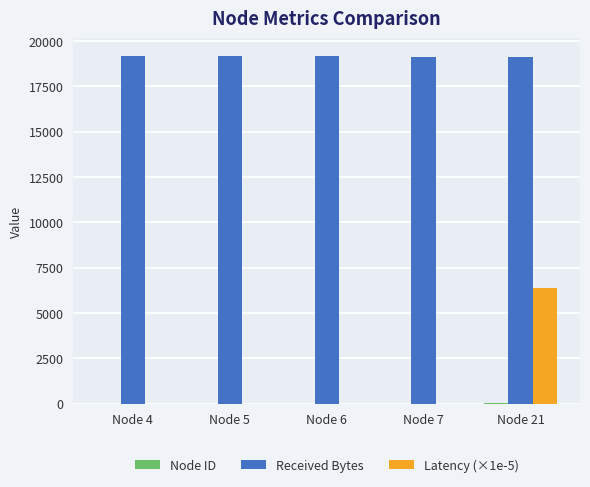

The value of Received Bytes at Node 5 is 6567.3. True or false?

False